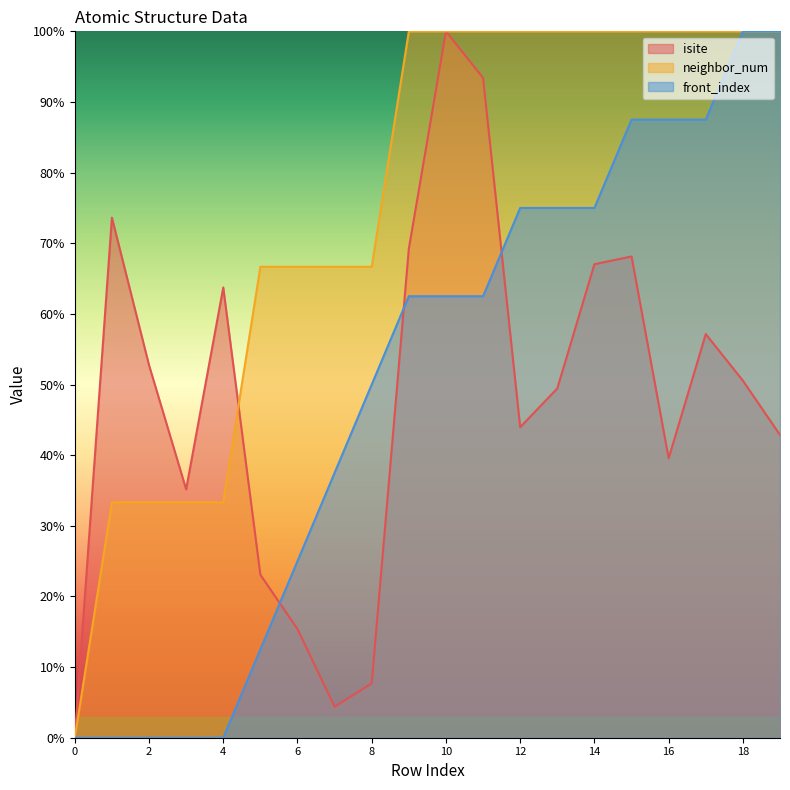

How many positive values does the isite series have?

19